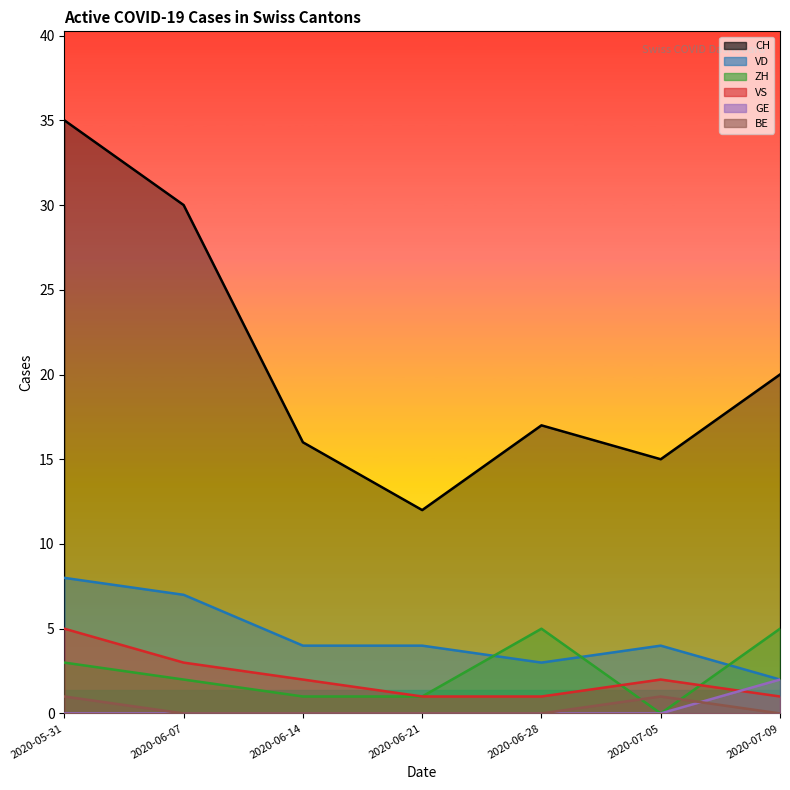

What is the label of the 7th point from the right?

2020-05-31